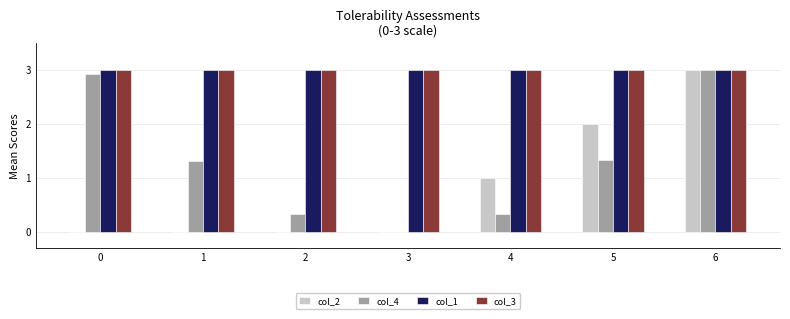

Count the col_2 values in the range 0 to 2.

6